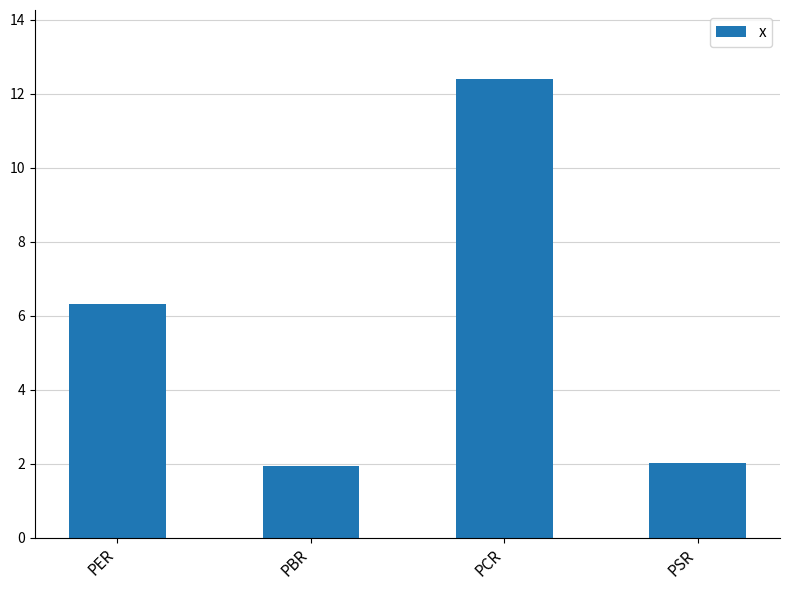

At which category does the chart reach its peak across all series?

PCR